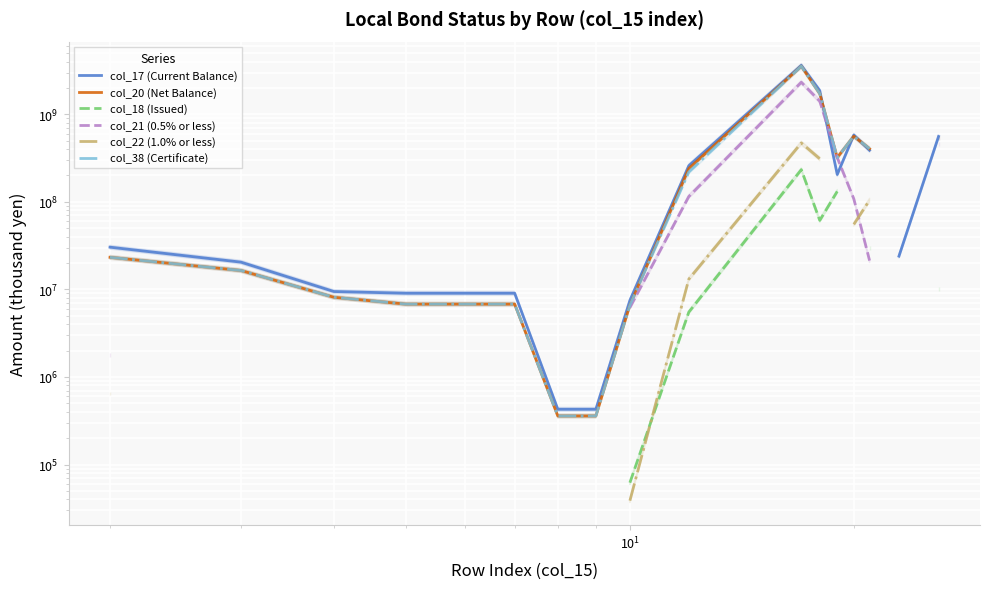

At how many categories does at least one series exceed 784703062?

2